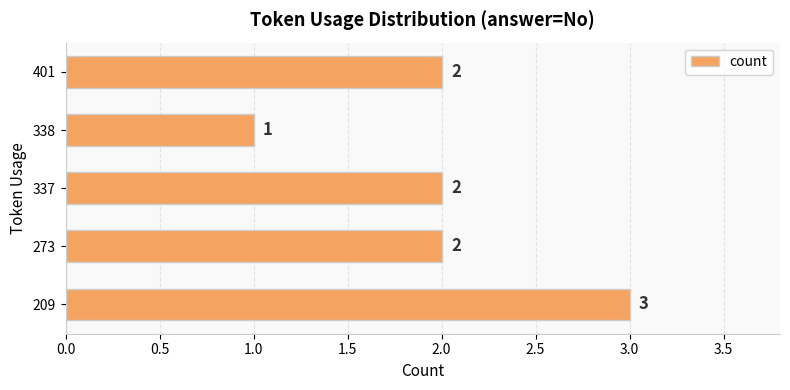

Reading bottom to top, list all the values displayed in this chart.

209=3	273=2	337=2	338=1	401=2